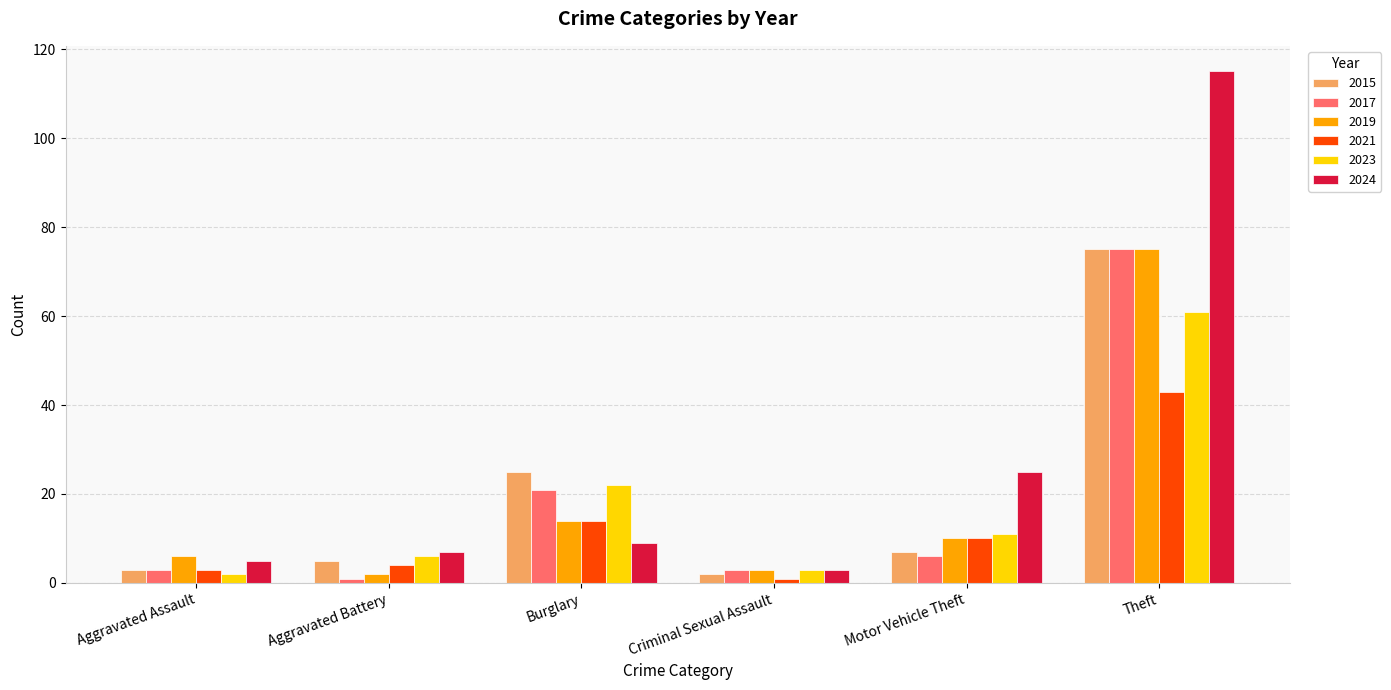

Which series has the widest spread of values?

2024